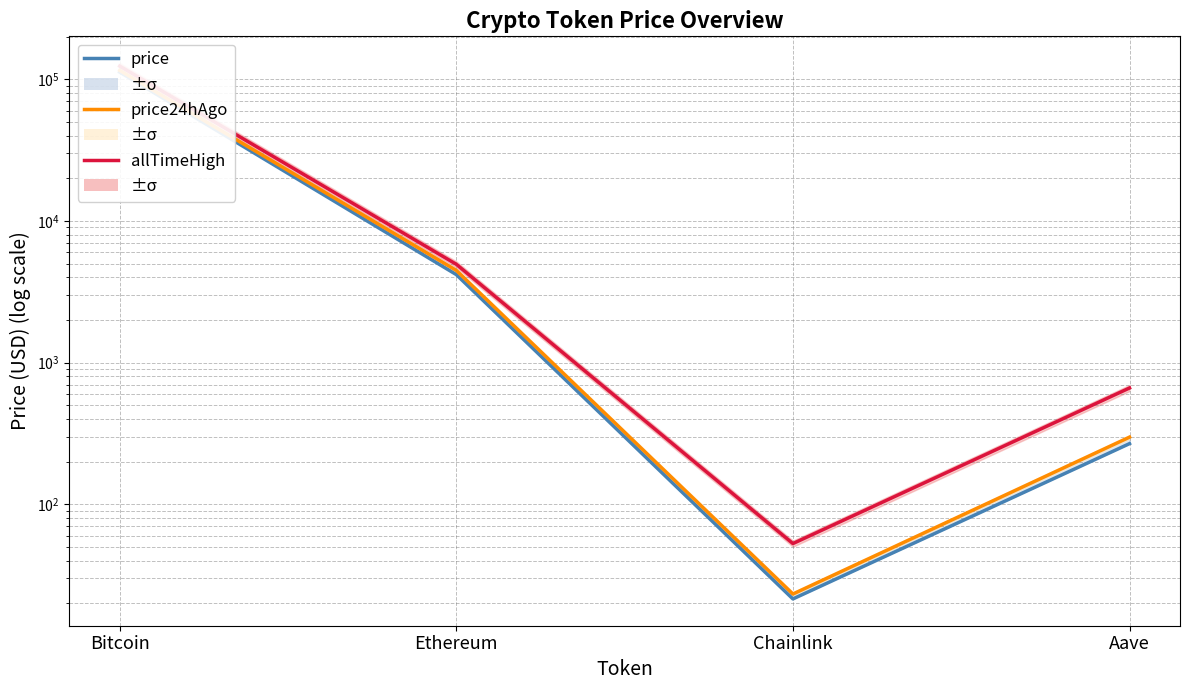

Which series has the widest spread of values?

allTimeHigh